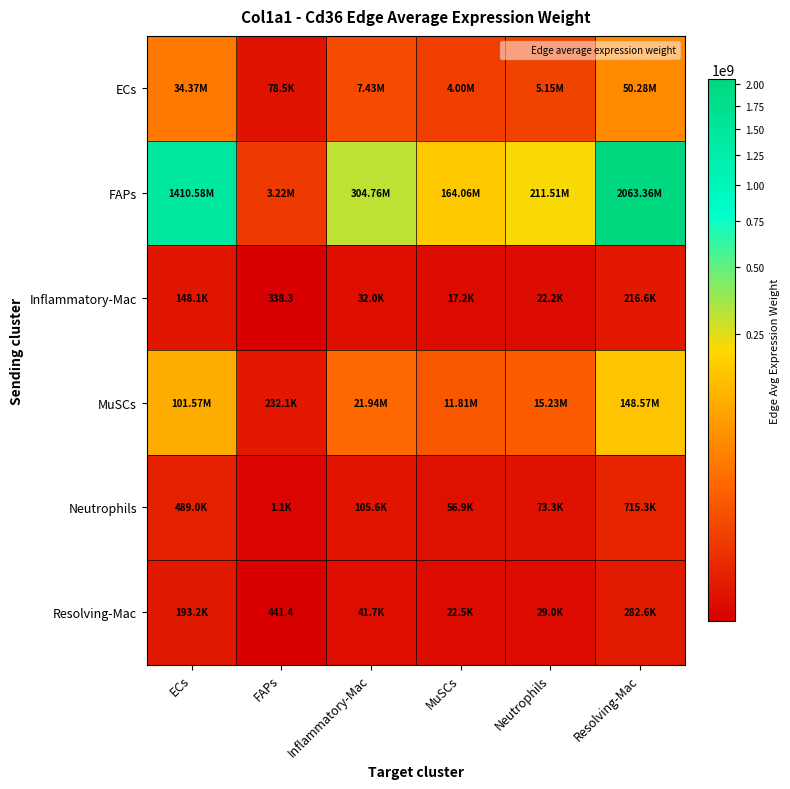

What is the sum of all ECs values?

101313763.1